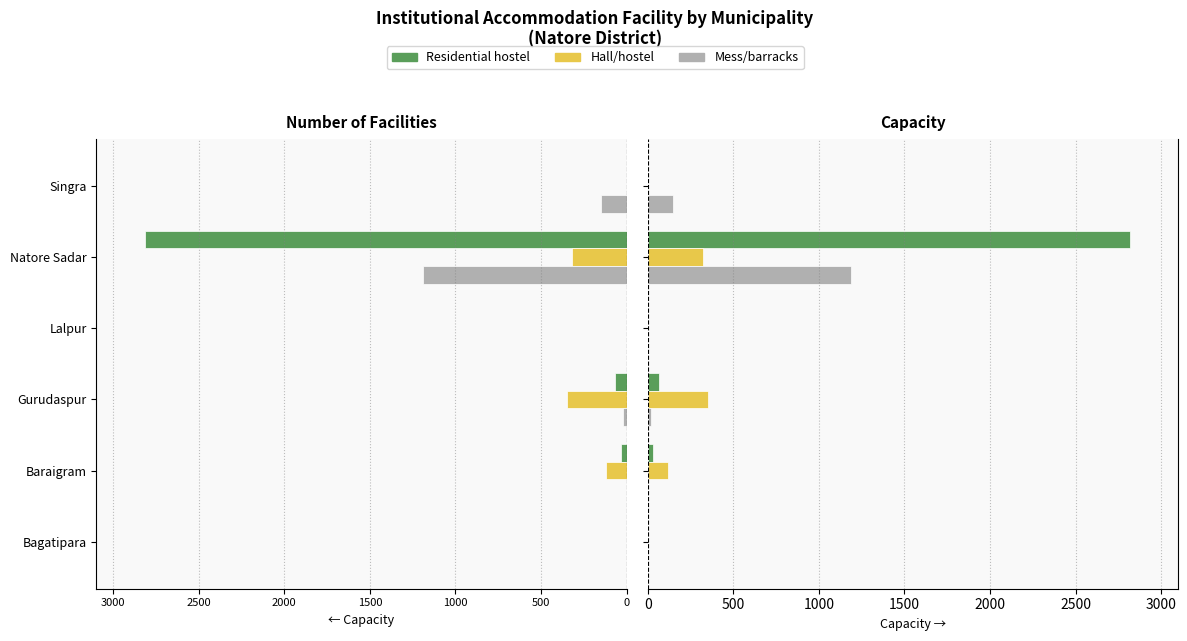

Which series has the largest range (max minus min)?

Residential hostel